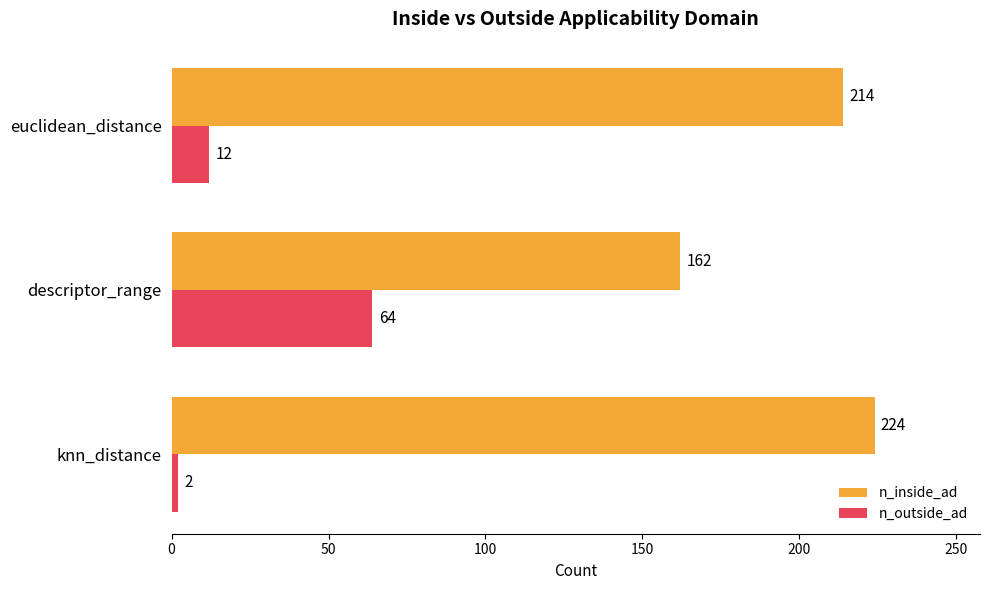

What is the difference between the highest and lowest values at descriptor_range?

98